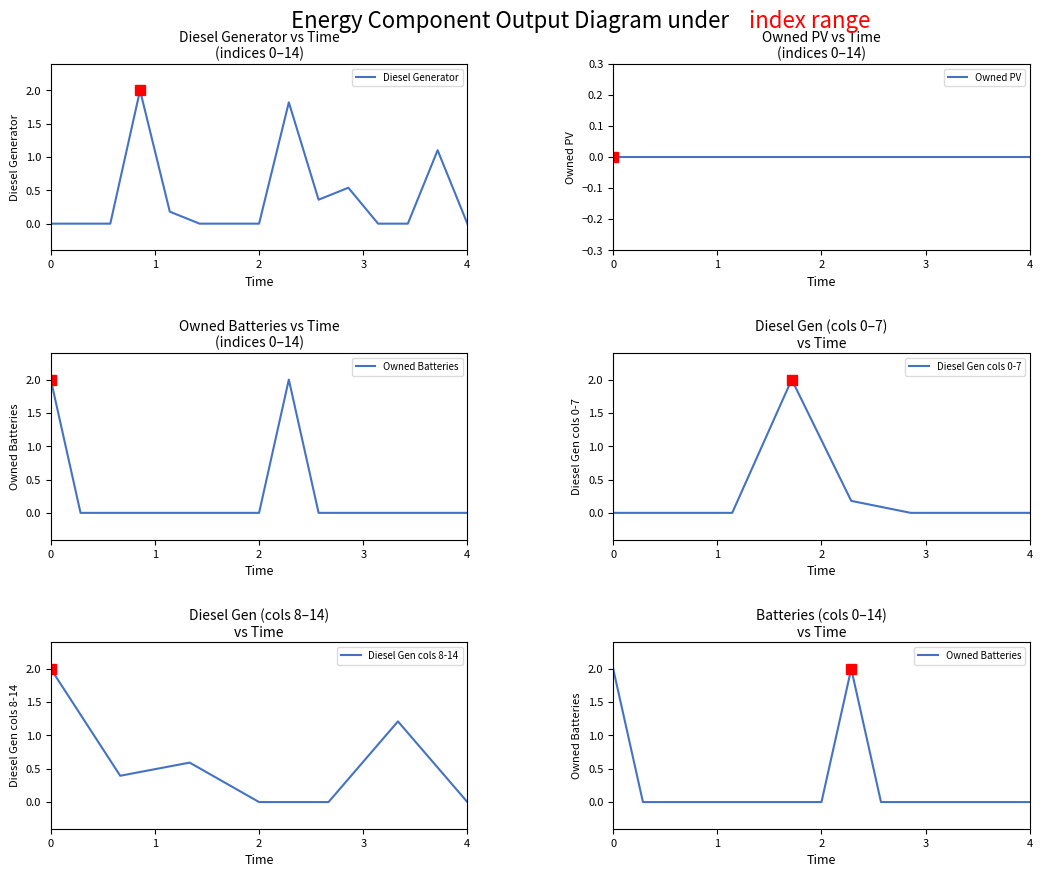

What is the highest value of the Diesel Generator series?

2.0